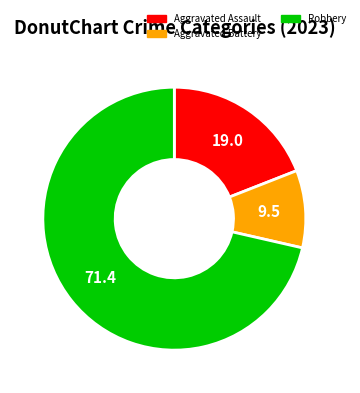

Is it true that Aggravated Assault is 19% of the pie?

True